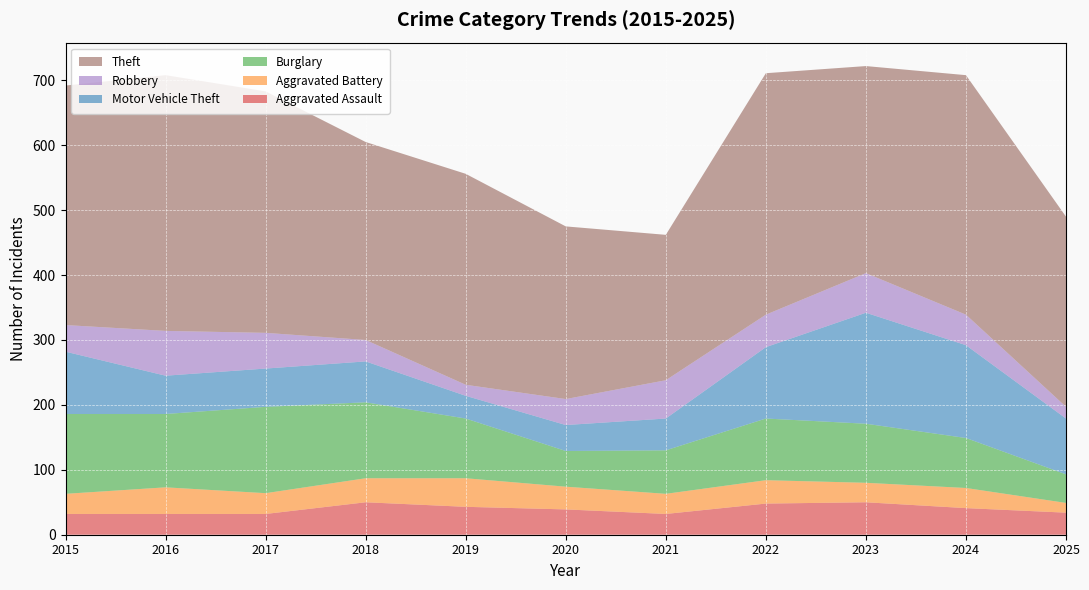

Reading left to right, what are all the values shown in this chart?

Aggravated Assault: 2015=32	2016=32	2017=32	2018=50	2019=43	2020=39	2021=32	2022=48	2023=50	2024=41	2025=34
Aggravated Battery: 2015=31	2016=41	2017=32	2018=37	2019=44	2020=35	2021=31	2022=36	2023=30	2024=31	2025=15
Burglary: 2015=123	2016=113	2017=133	2018=117	2019=92	2020=55	2021=67	2022=95	2023=91	2024=77	2025=44
Motor Vehicle Theft: 2015=96	2016=59	2017=59	2018=63	2019=35	2020=40	2021=49	2022=110	2023=171	2024=143	2025=86
Robbery: 2015=41	2016=69	2017=55	2018=33	2019=17	2020=40	2021=59	2022=50	2023=61	2024=47	2025=18
Theft: 2015=369	2016=394	2017=372	2018=305	2019=325	2020=266	2021=224	2022=372	2023=319	2024=369	2025=293